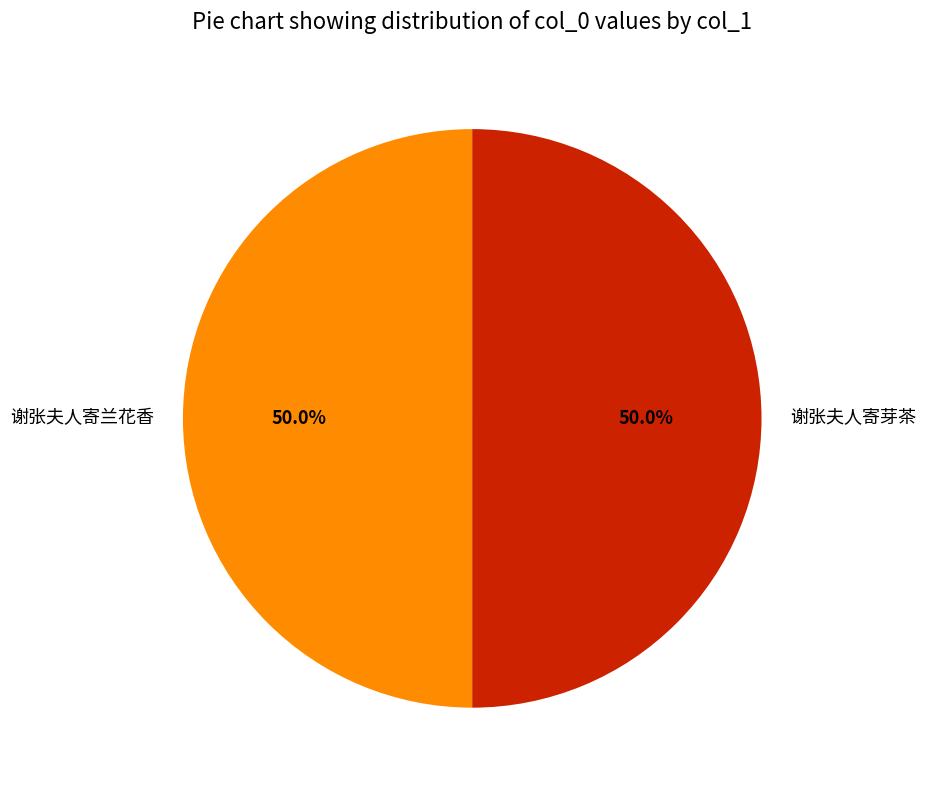

What percentage is NOT represented by 谢张夫人寄兰花香?

50.0%